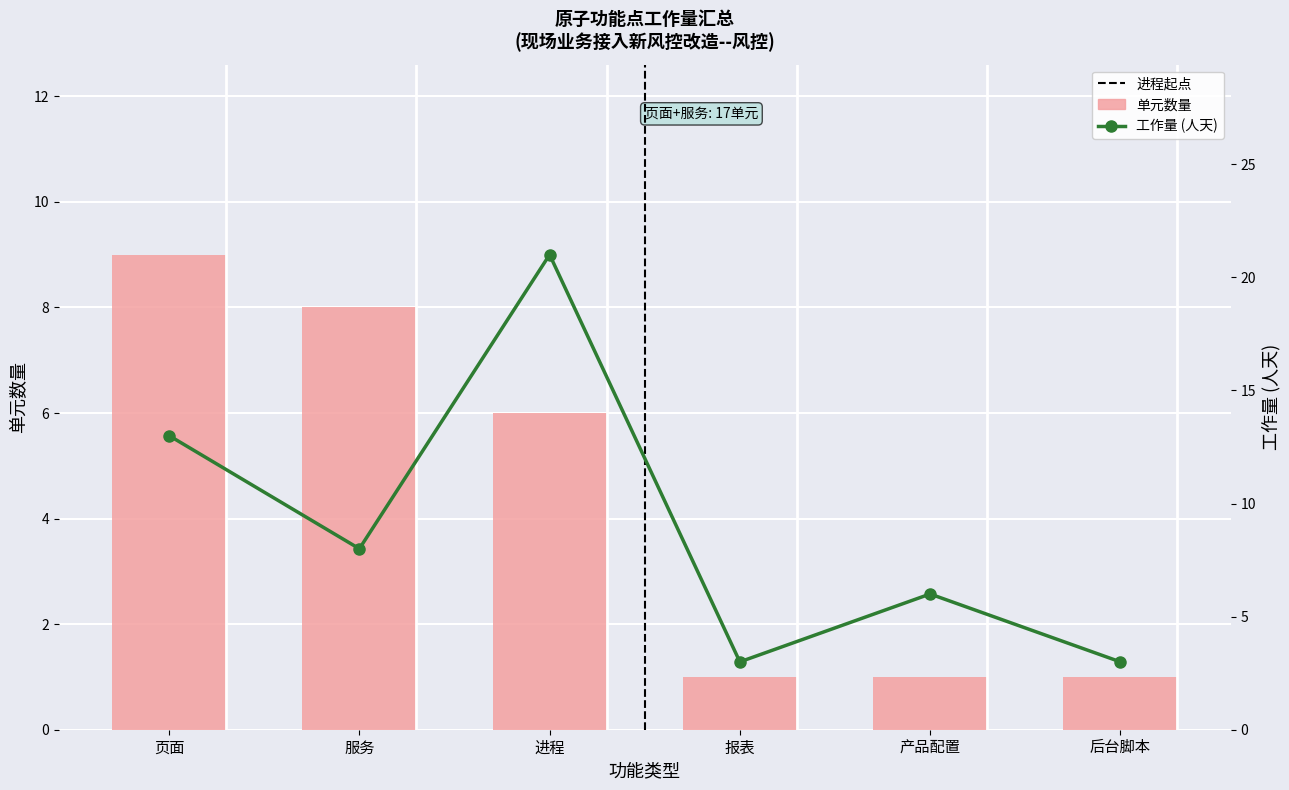

True or false: 单元数量 has a value of 0 at 后台脚本.

False